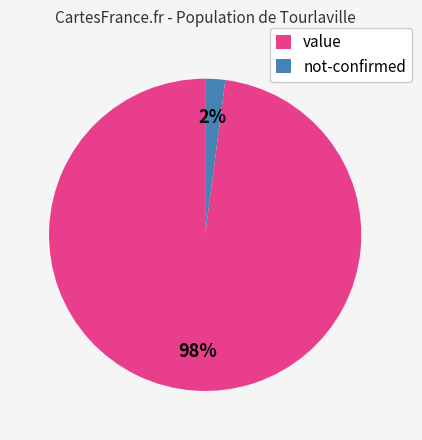

To the nearest percent, what is the average slice percentage?

50%